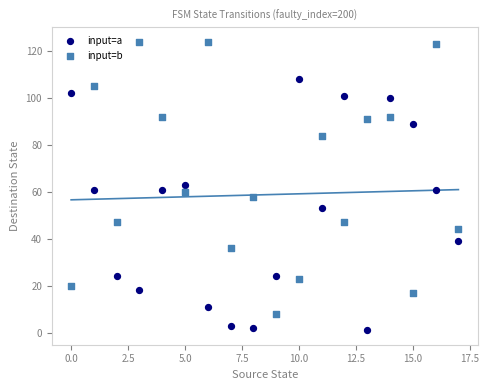

Across all data points, what is the range of Y values (max minus min)?

123